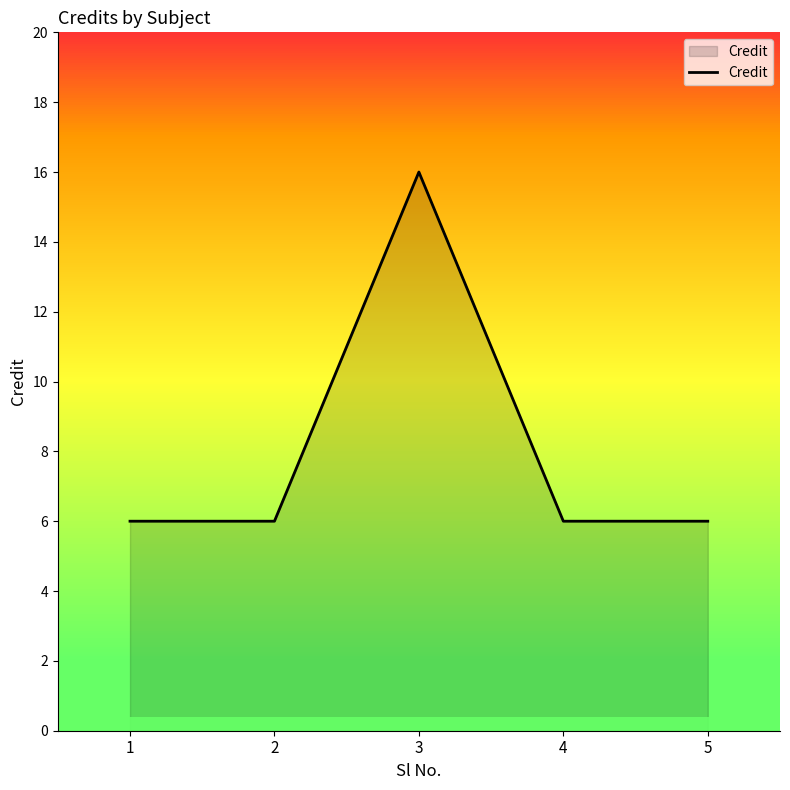

Reading left to right, transcribe all the data shown in this chart.

6	6	16	6	6